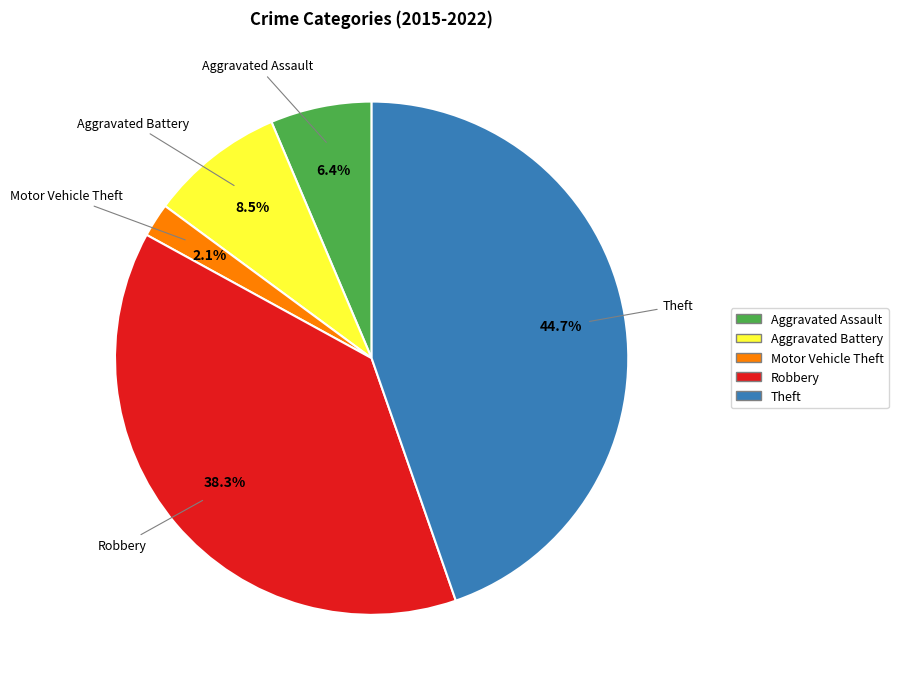

How many slices are in this pie chart?

5